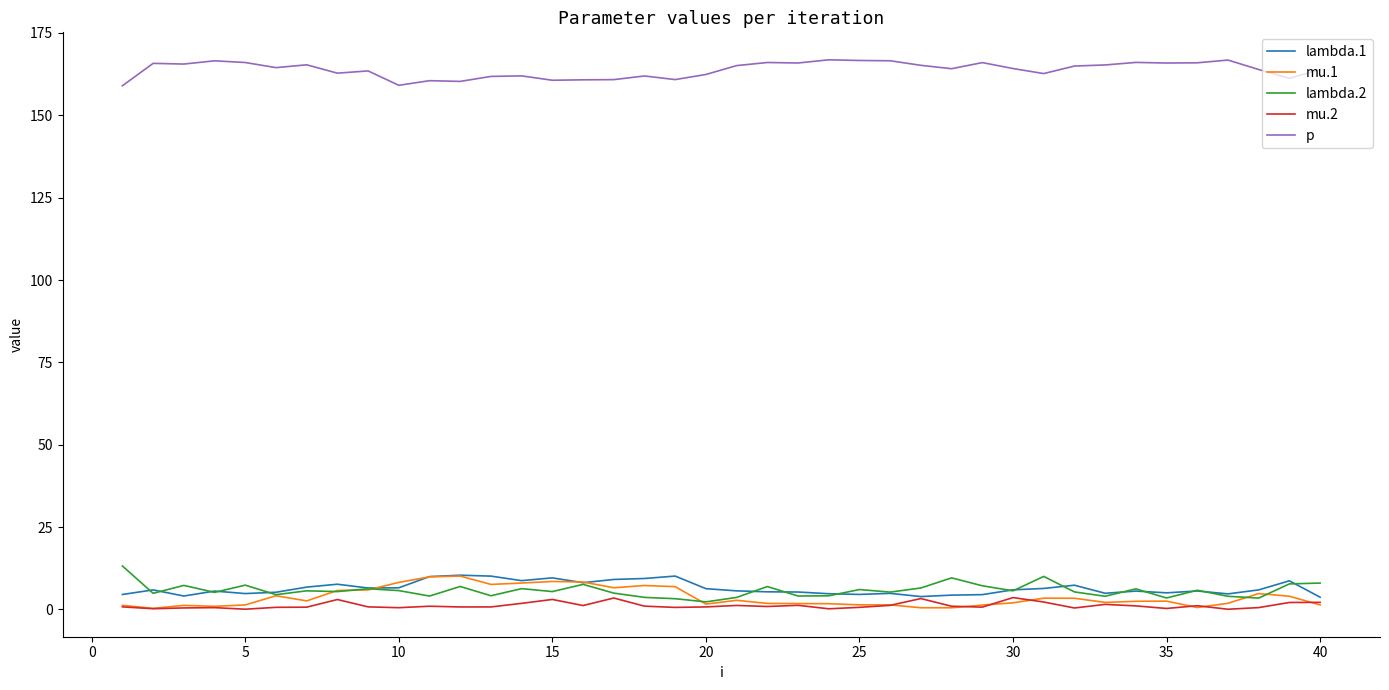

True or false: mu.1 and p cross at least once.

False